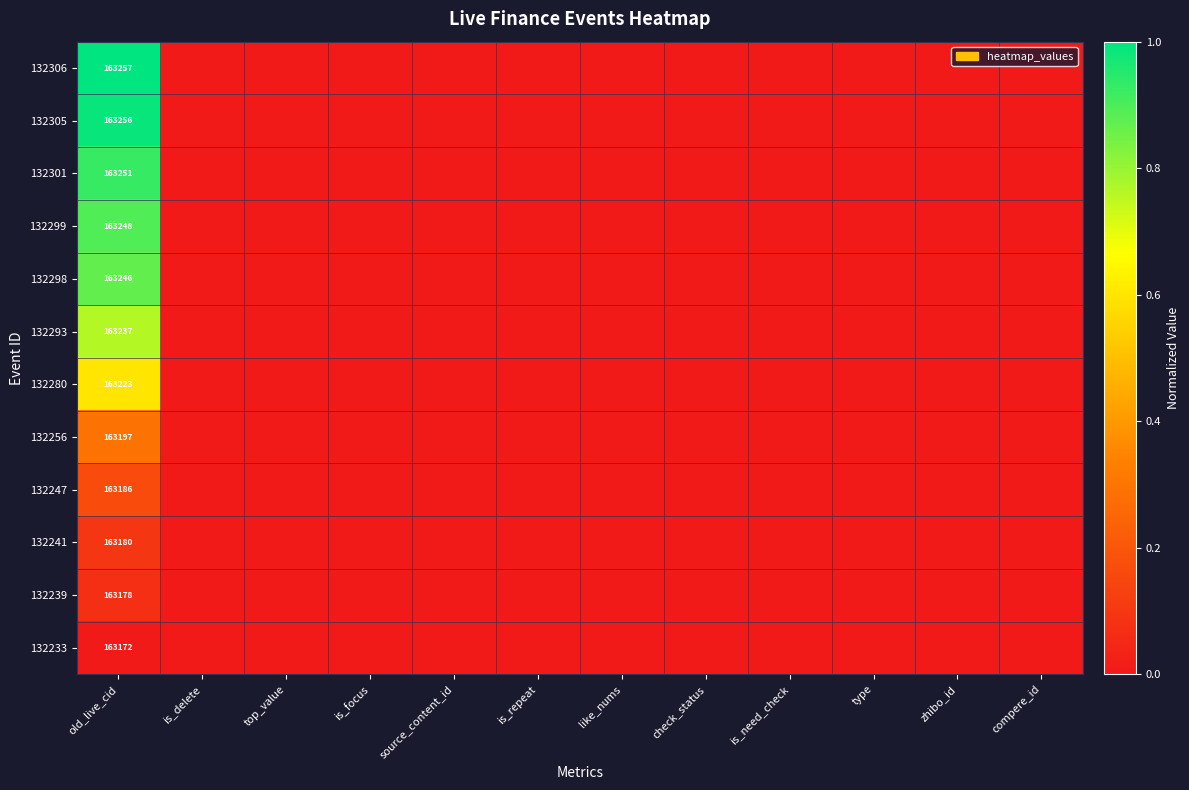

The 132241 series shows 163180 at old_live_cid. True or false?

True